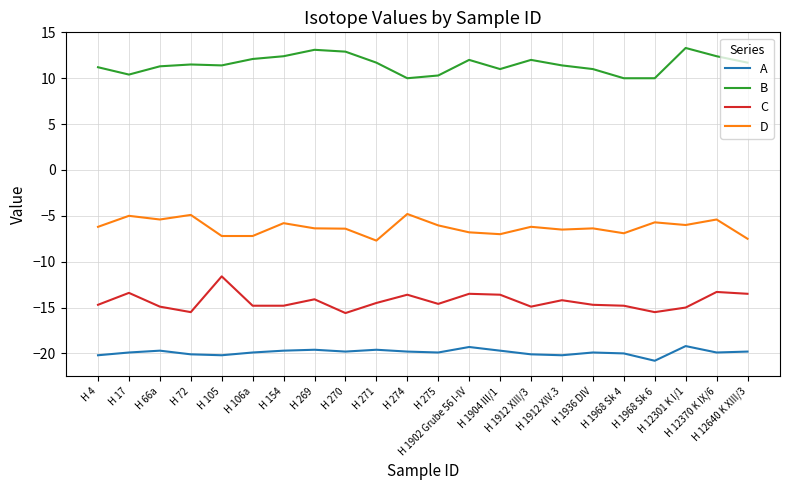

True or false: D and B cross at least once.

False